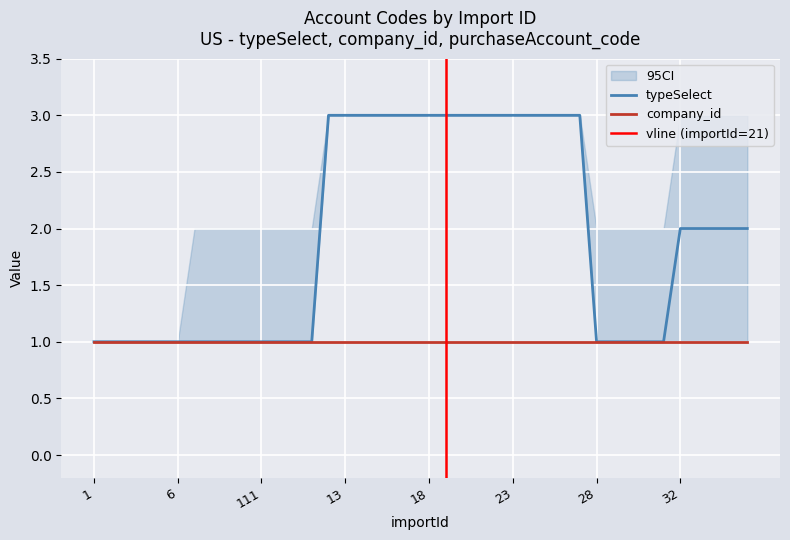

What is the maximum value shown in the chart?

3